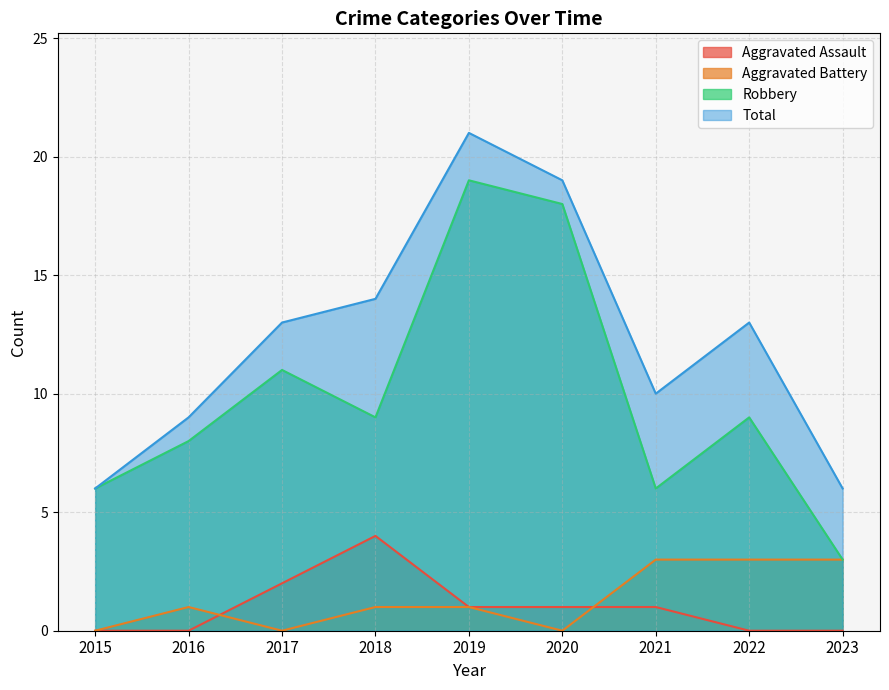

Reading left to right, transcribe all the data shown in this chart.

Aggravated Assault: 2015=0	2016=0	2017=2	2018=4	2019=1	2020=1	2021=1	2022=0	2023=0
Aggravated Battery: 2015=0	2016=1	2017=0	2018=1	2019=1	2020=0	2021=3	2022=3	2023=3
Robbery: 2015=6	2016=8	2017=11	2018=9	2019=19	2020=18	2021=6	2022=9	2023=3
Total: 2015=6	2016=9	2017=13	2018=14	2019=21	2020=19	2021=10	2022=13	2023=6